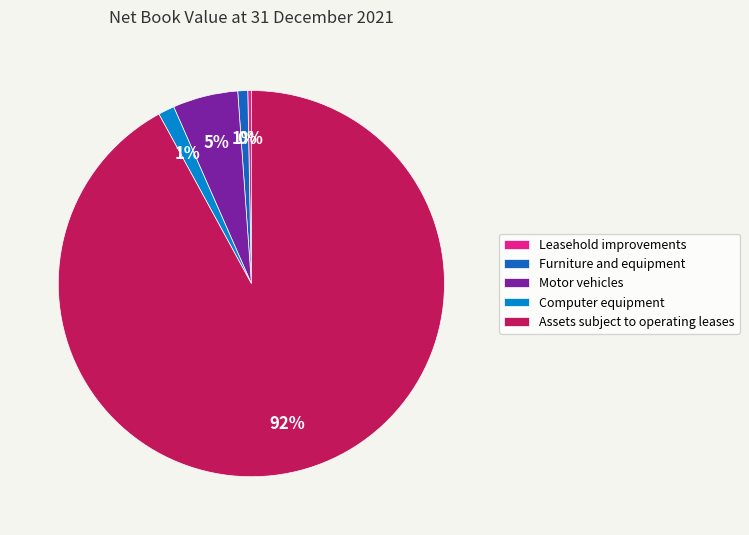

Which slice is the smallest?

Leasehold improvements